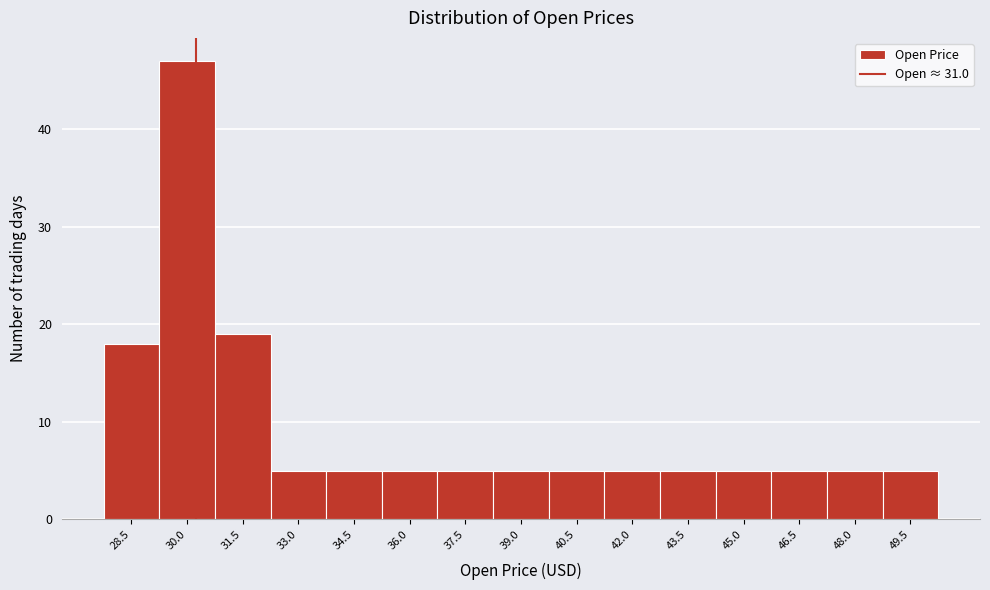

Reading left to right, what are all the values shown in this chart?

18	47	19	5	5	5	5	5	5	5	5	5	5	5	5